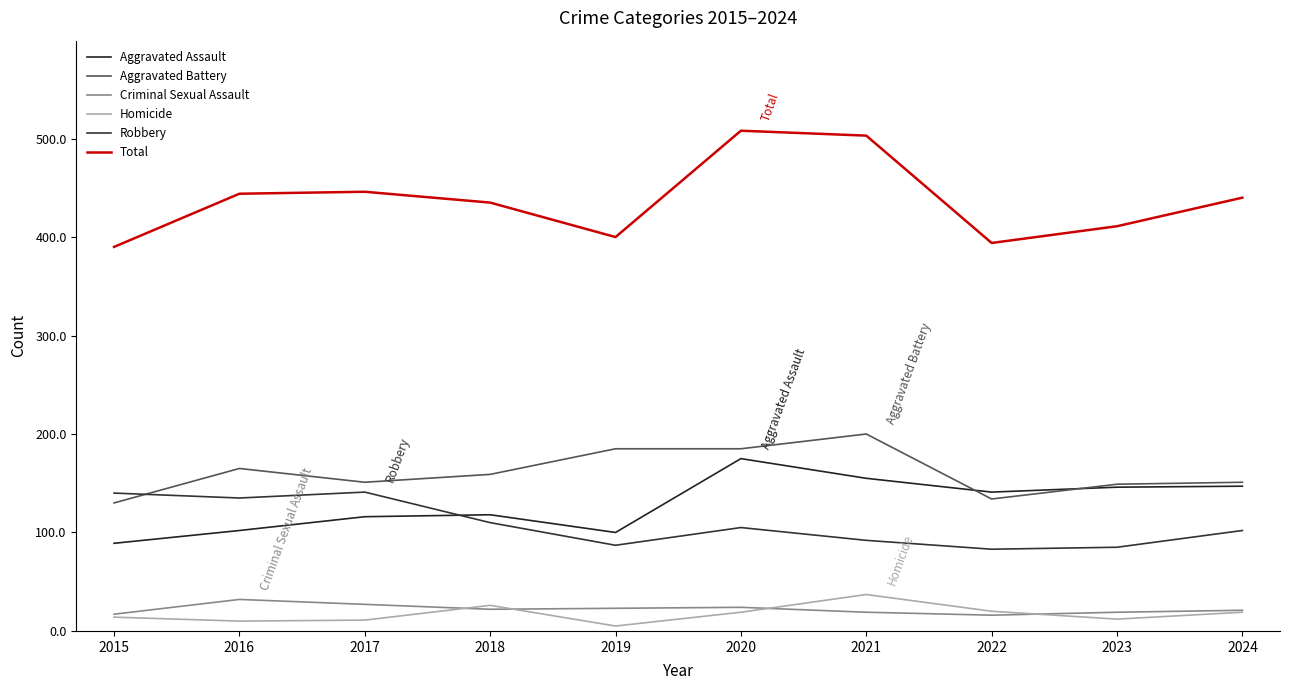

What is the spread (max minus min) of values at 2016?

434